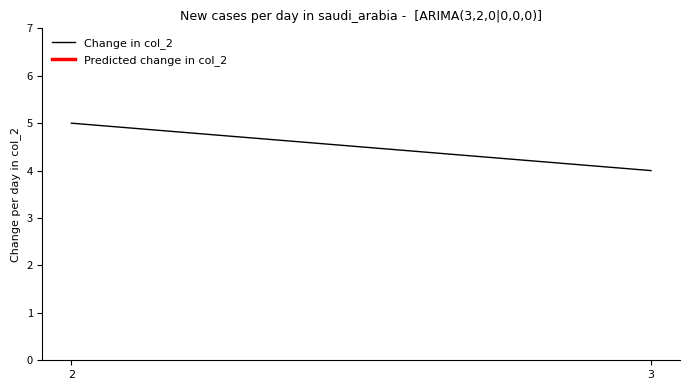

Reading right to left, list all the values displayed in this chart.

4	5